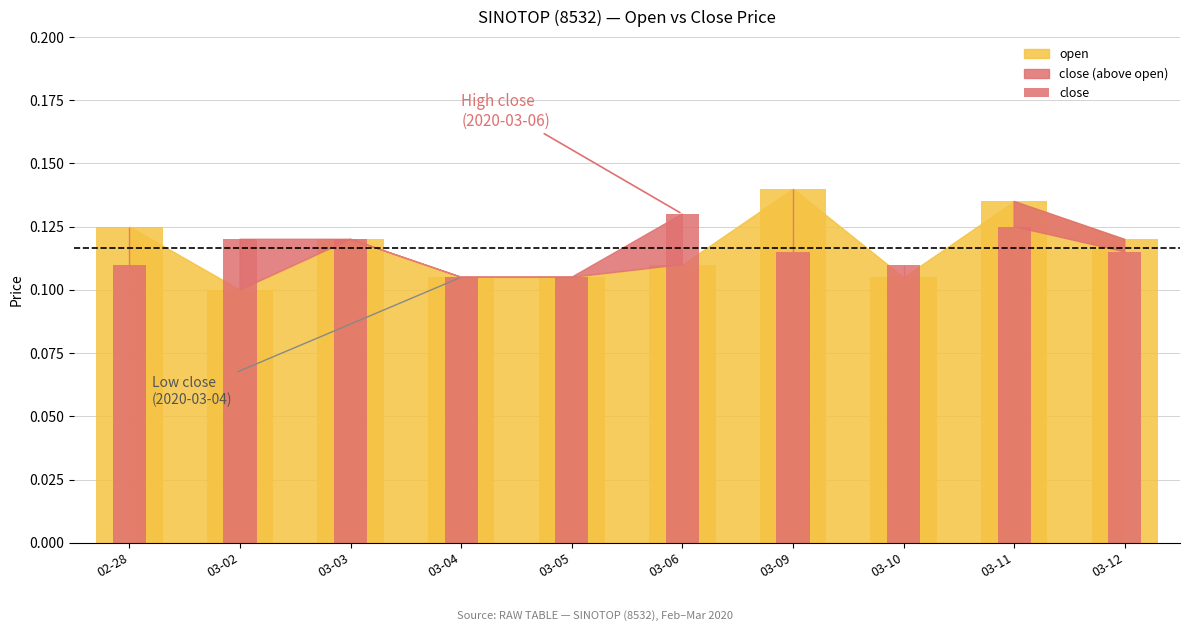

Rank the categories by value from lowest to highest.

03-04, 03-05, 02-28, 03-10, 03-09, 03-12, 03-02, 03-03, 03-11, 03-06